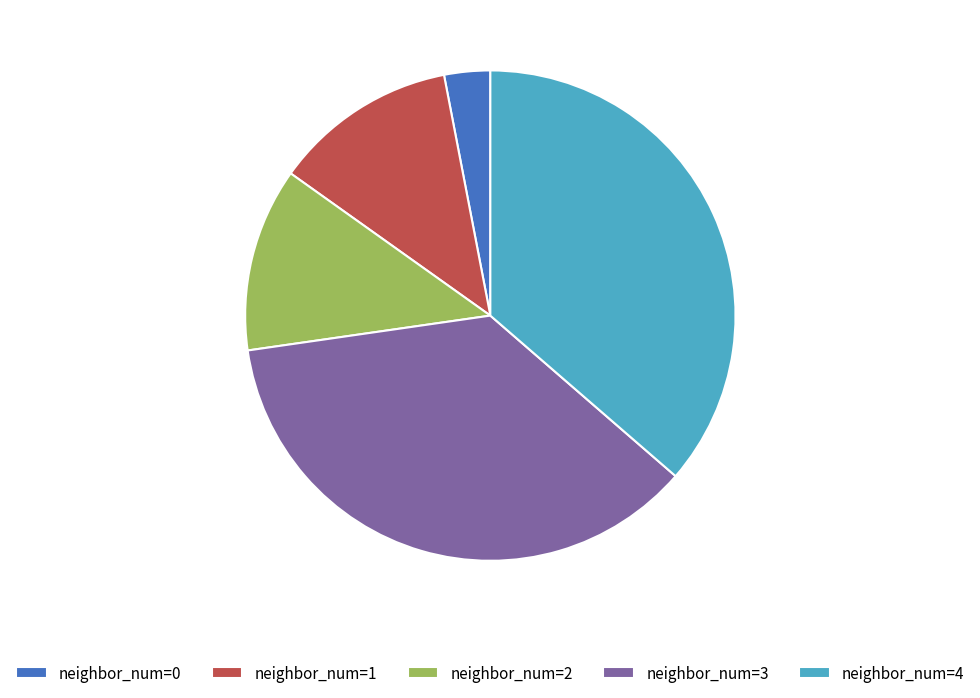

Which slice is the smallest?

neighbor_num=0